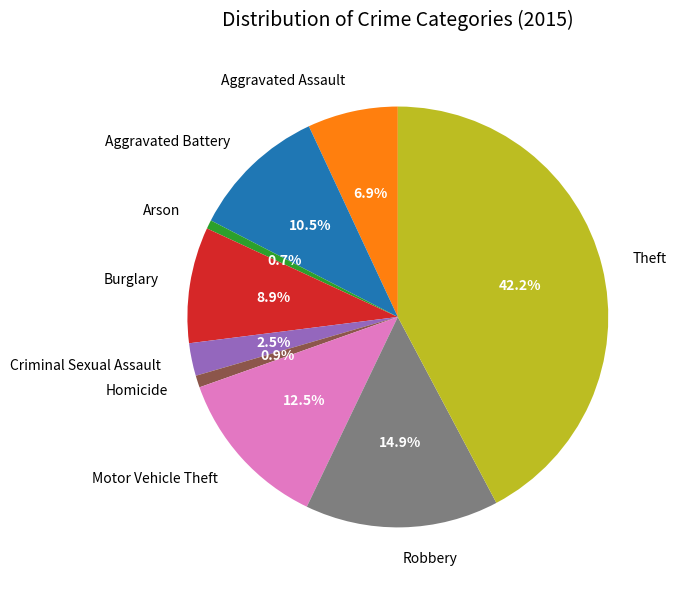

Which slice is the largest?

Theft